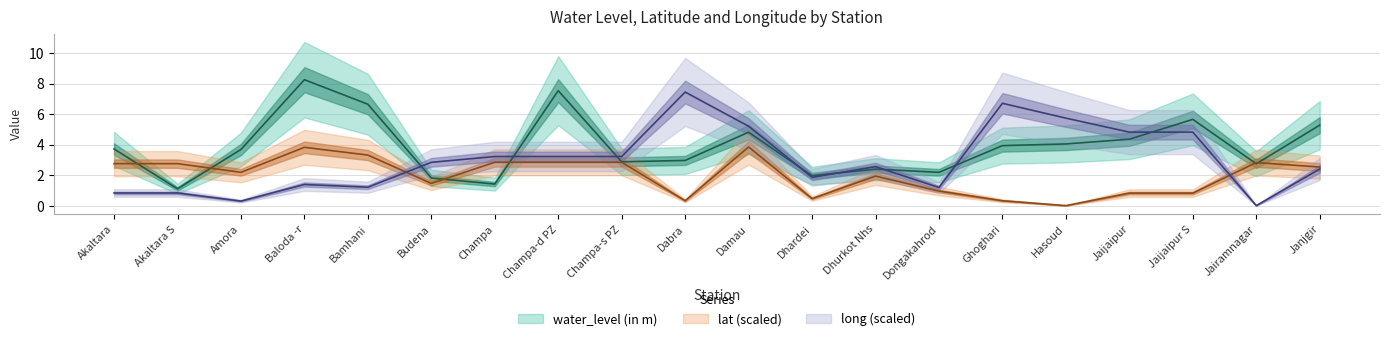

What value does the water_level (in m) series have at Damau?

4.8